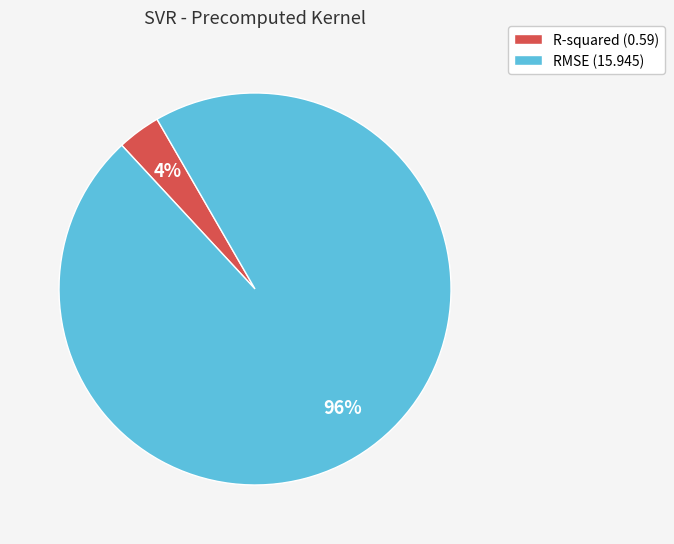

Rank the categories by value from highest to lowest.

RMSE, R-squared